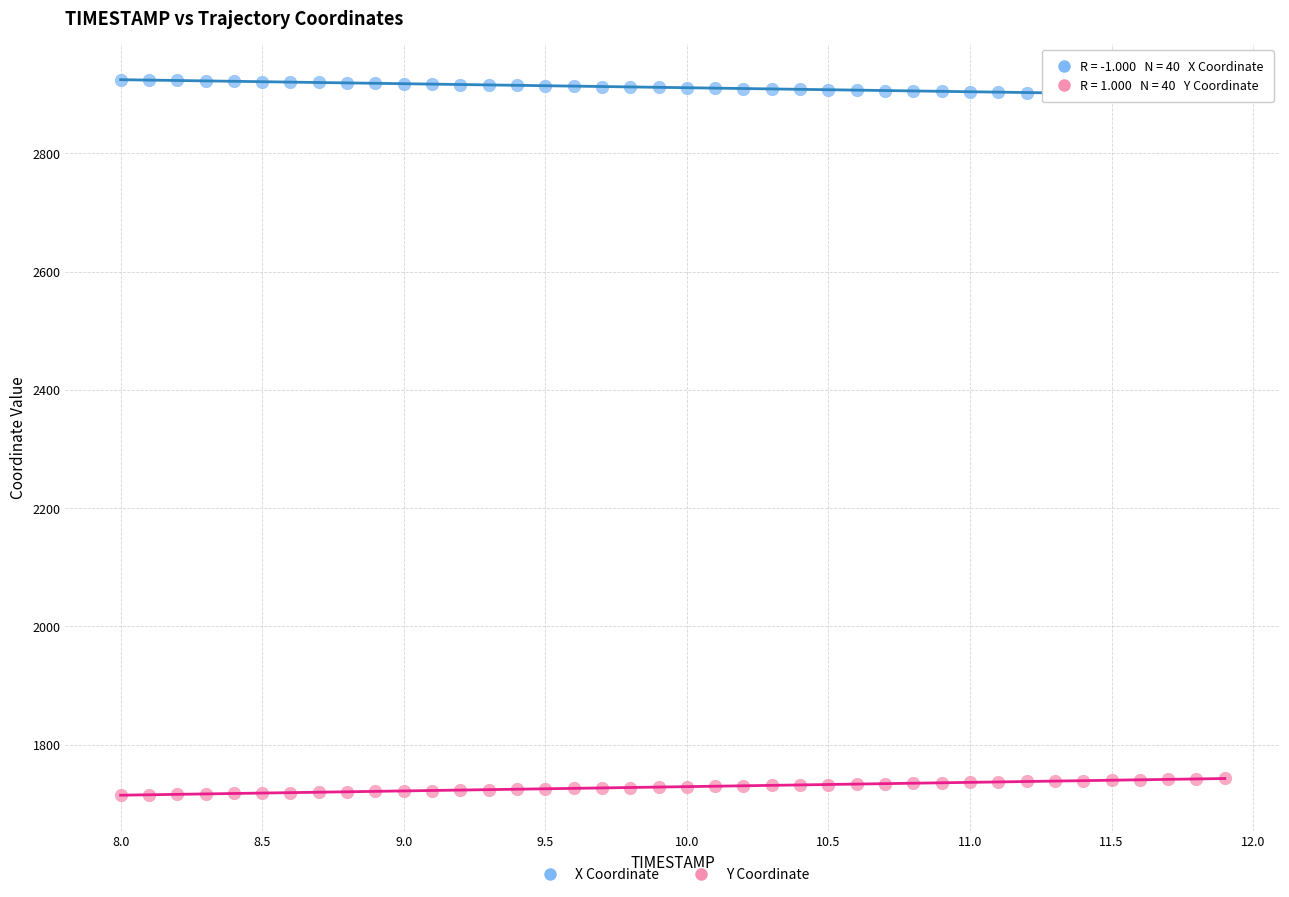

What are all the series names shown in the legend?

X Coordinate, Y Coordinate